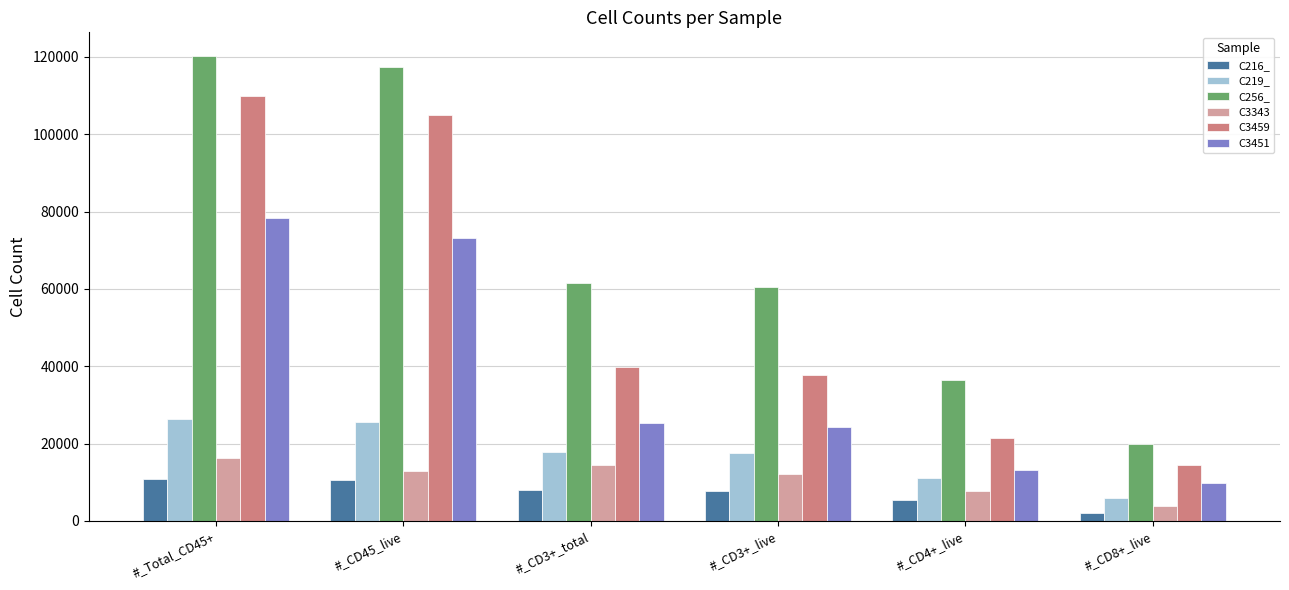

What is the difference between the maximum and second lowest values in the C219_ series?

15049